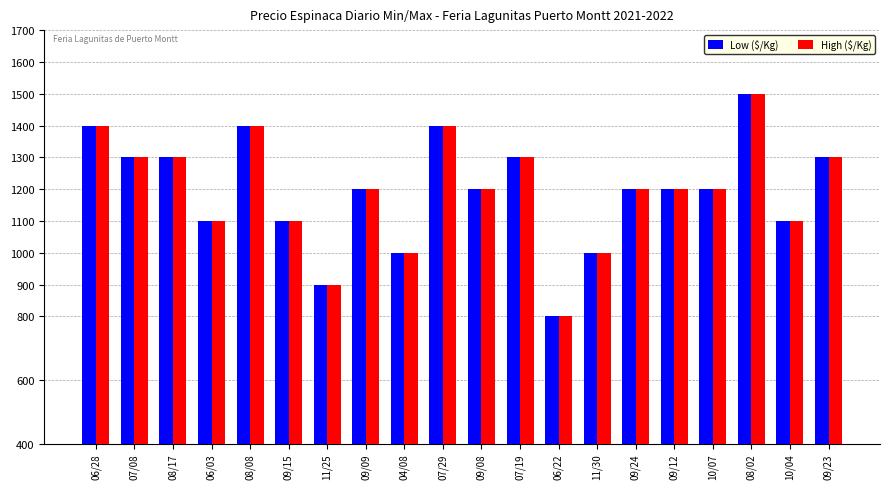

What is the difference between the Low ($/Kg) values at 06/28 and 09/23?

100